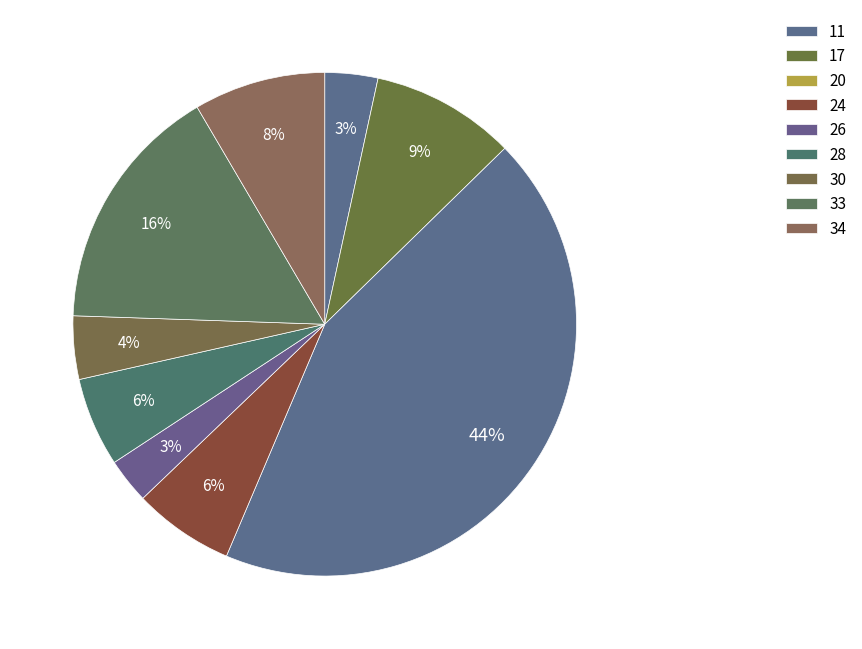

Is it true that 11 is 3% of the pie?

True